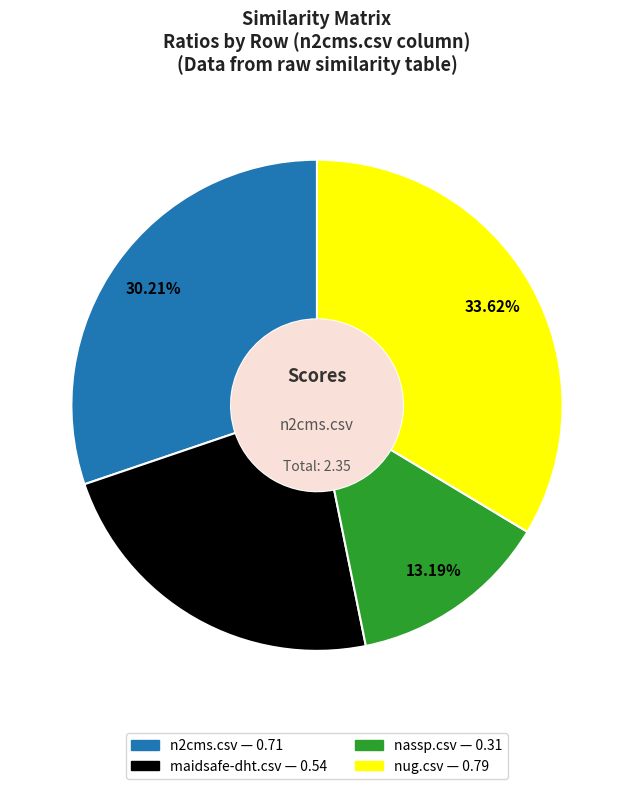

Rank the categories by value from highest to lowest.

nug.csv, n2cms.csv, maidsafe-dht.csv, nassp.csv